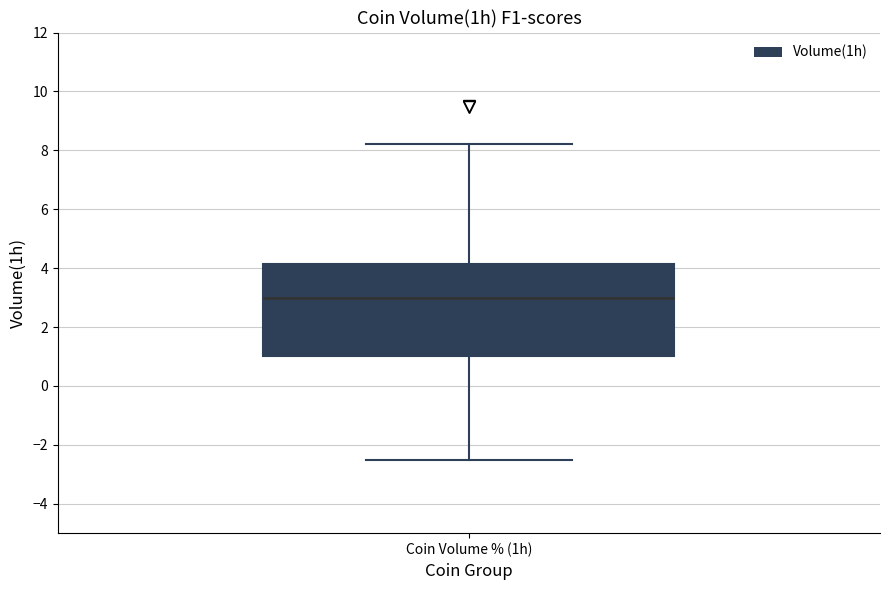

Read this box plot against the y-axis: the position of the median line, the range covered by the box, and the ends of both whiskers. The values are not printed on the chart, so give them approximately, as read against the axis.

median 3.0, box 1.0 to 4.2, whiskers -2.6 to 8.2